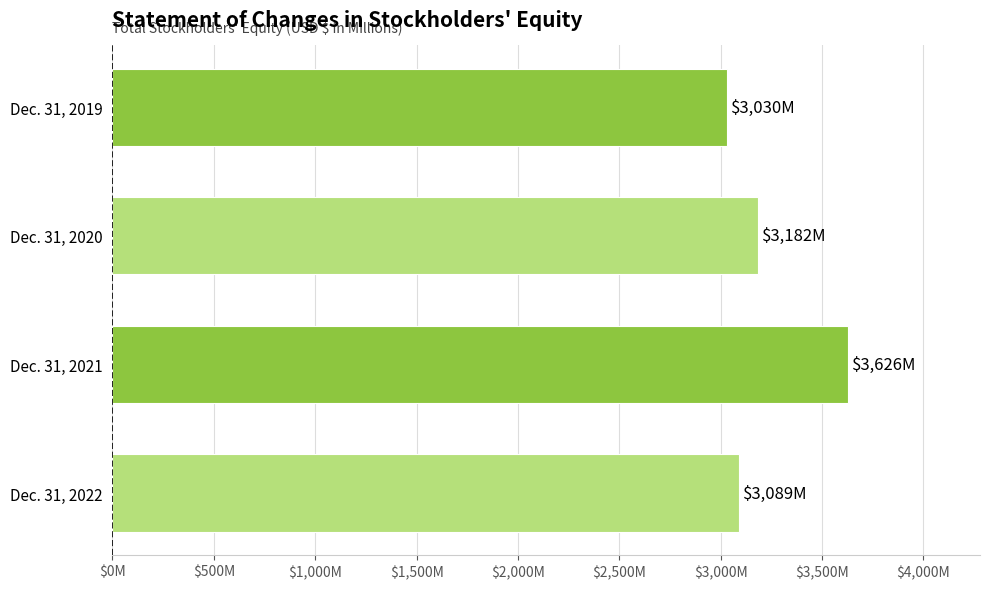

Are the bars grouped side by side (vs. stacked)?

No